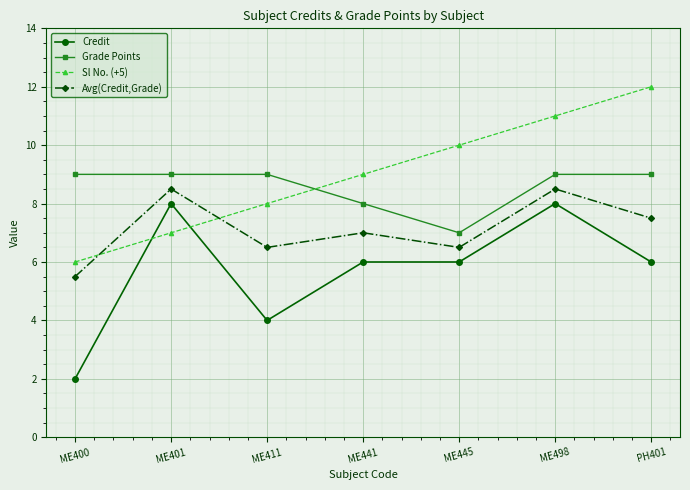

What is the spread (max minus min) of values at ME441?

3.0